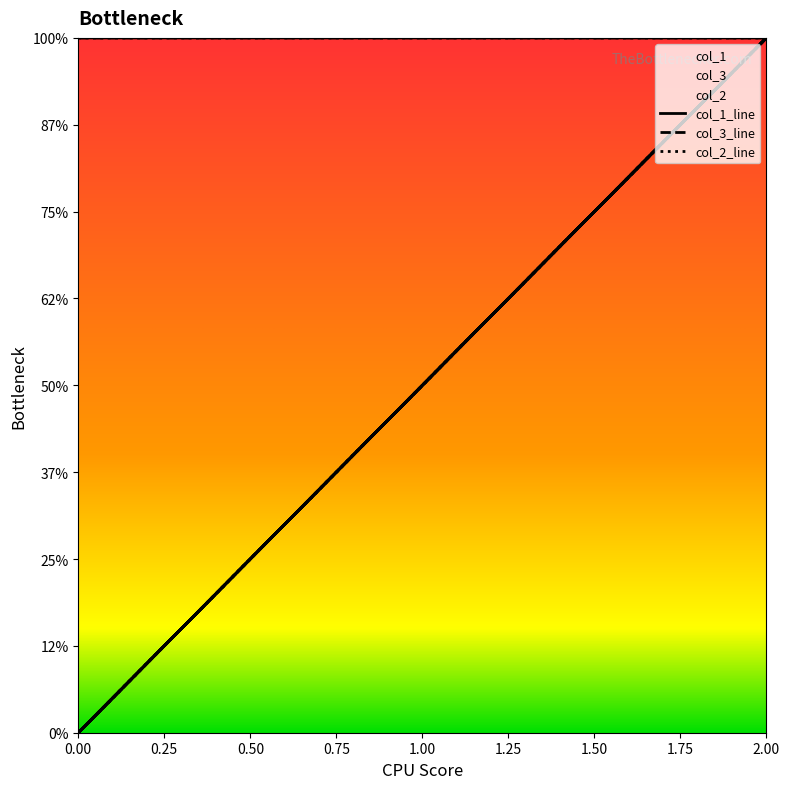

Where is the first local maximum for col_3?

2